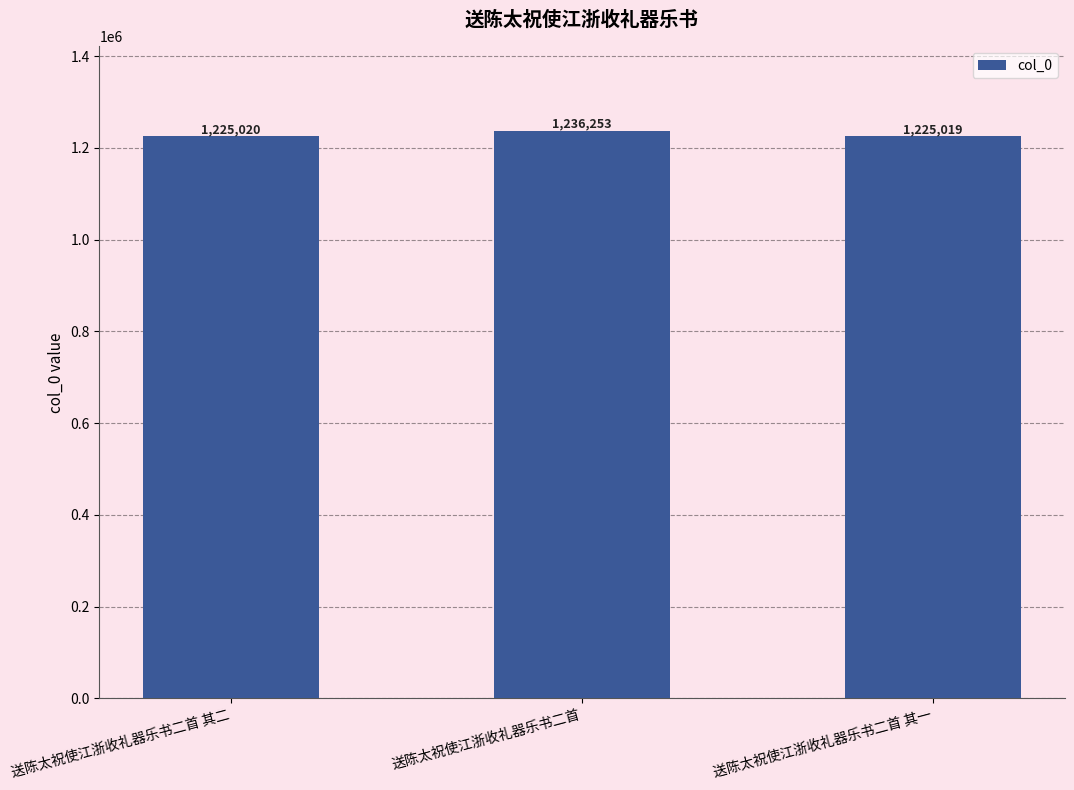

Between 送陈太祝使江浙收礼器乐书二首 and 送陈太祝使江浙收礼器乐书二首 其一, which is larger?

送陈太祝使江浙收礼器乐书二首